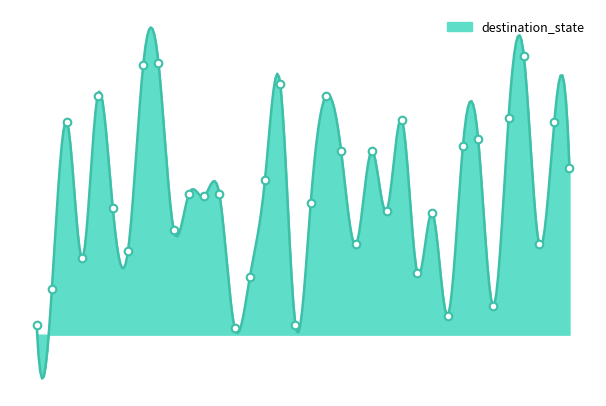

Between 13 and 29, which is larger?

29